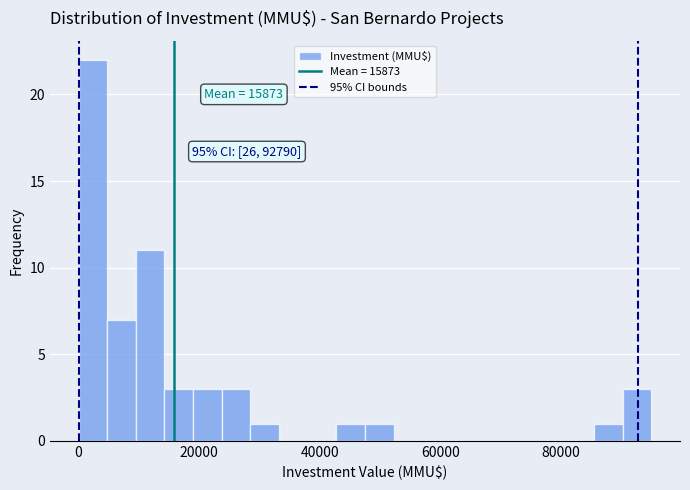

Read against the x-axis, roughly where is the centre of the tallest bar?

2000